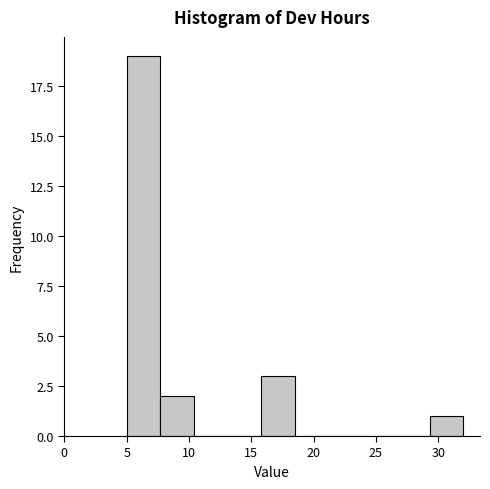

Reading left to right, list every bar in this chart as the range it spans on the x-axis followed by its height. Neither the bar edges nor the heights are printed on the chart, so give them approximately, as read against the axes.

5.0 to 7.7: 19
7.7 to 10.4: 2
10.4 to 13.1: 0
13.1 to 15.8: 0
15.8 to 18.5: 3
18.5 to 21.2: 0
21.2 to 23.9: 0
23.9 to 26.6: 0
26.6 to 29.3: 0
29.3 to 32.0: 1